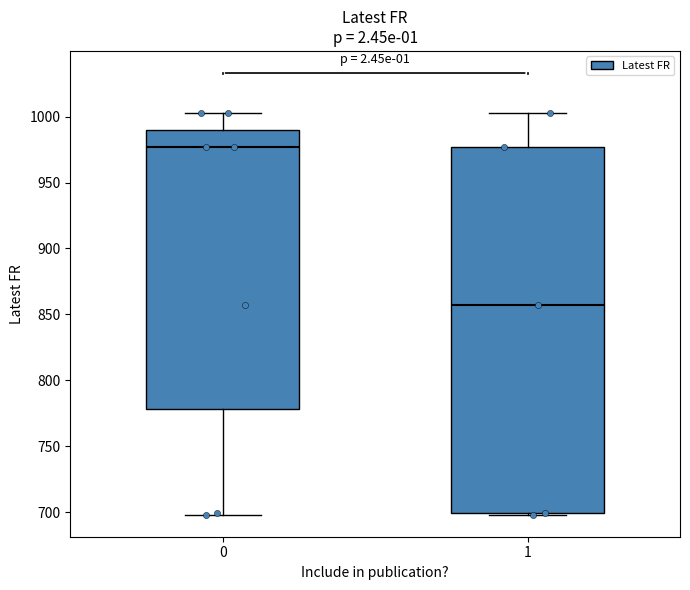

Which box is the tallest, from its lower edge to its upper edge?

1